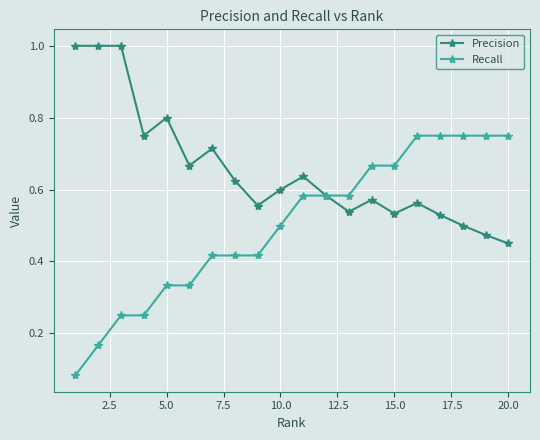

Which series has the largest total across all categories?

Precision